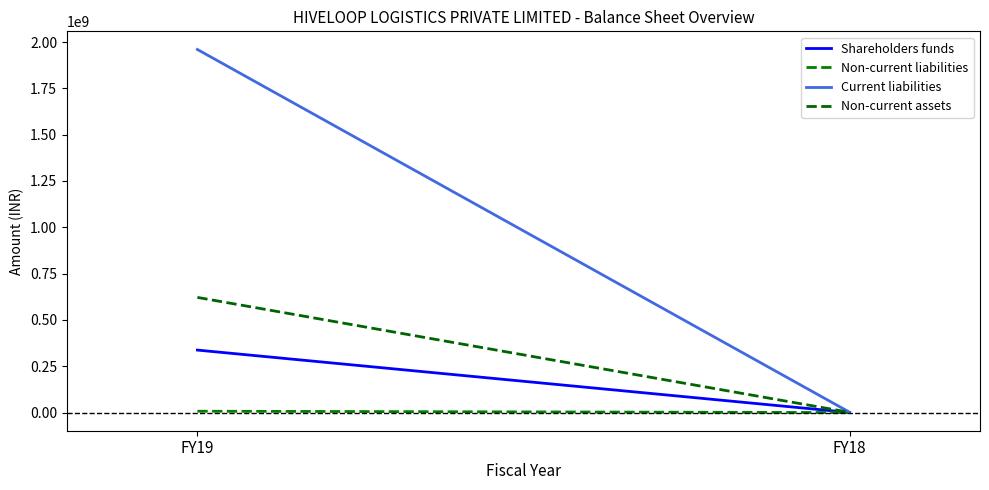

Which label corresponds to the smallest value in the chart?

FY18